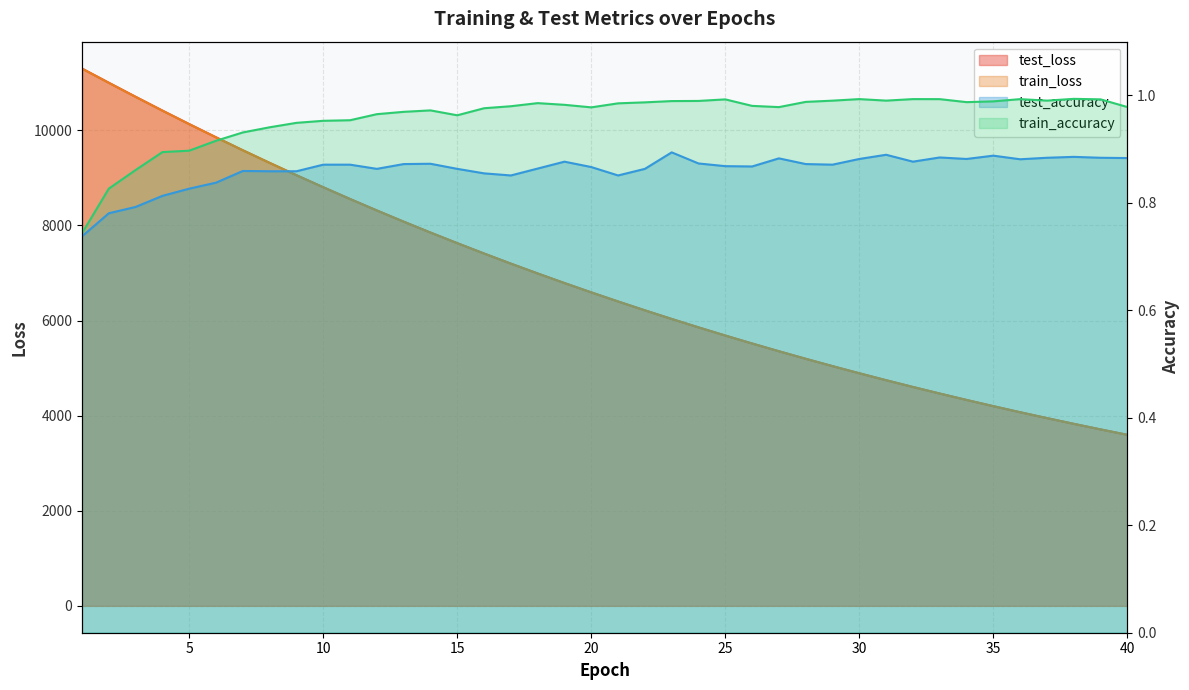

True or false: test_loss and train_loss cross at least once.

False